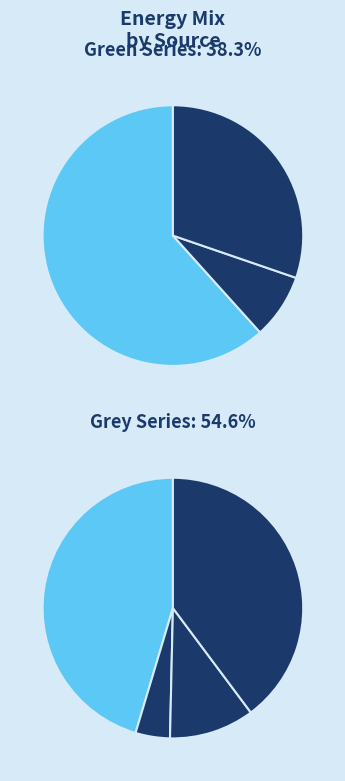

Is the sum of coal and GG greater than half?

No